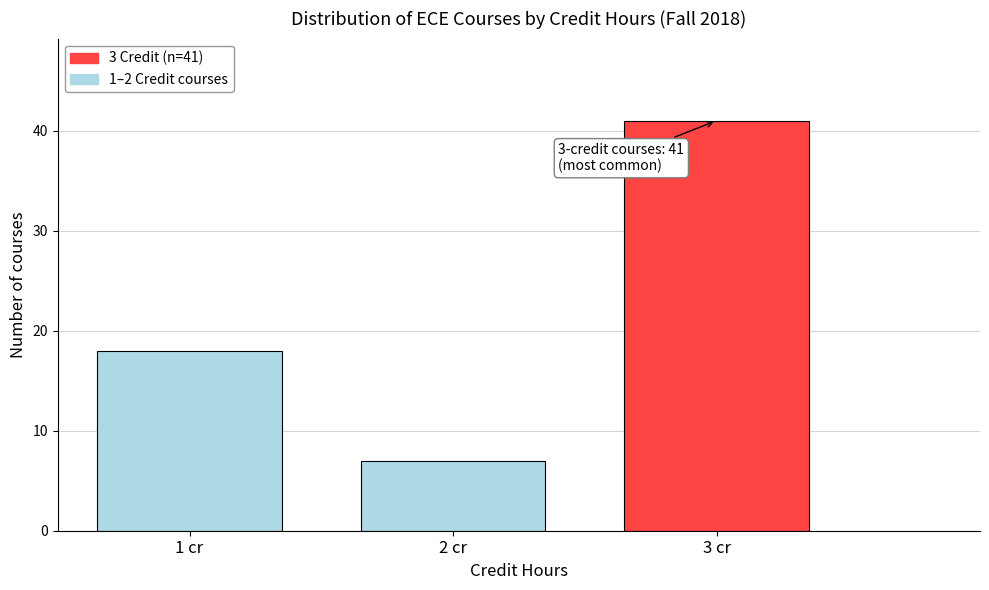

Over which range of the x-axis is the bar tallest?

2.5 to 3.5